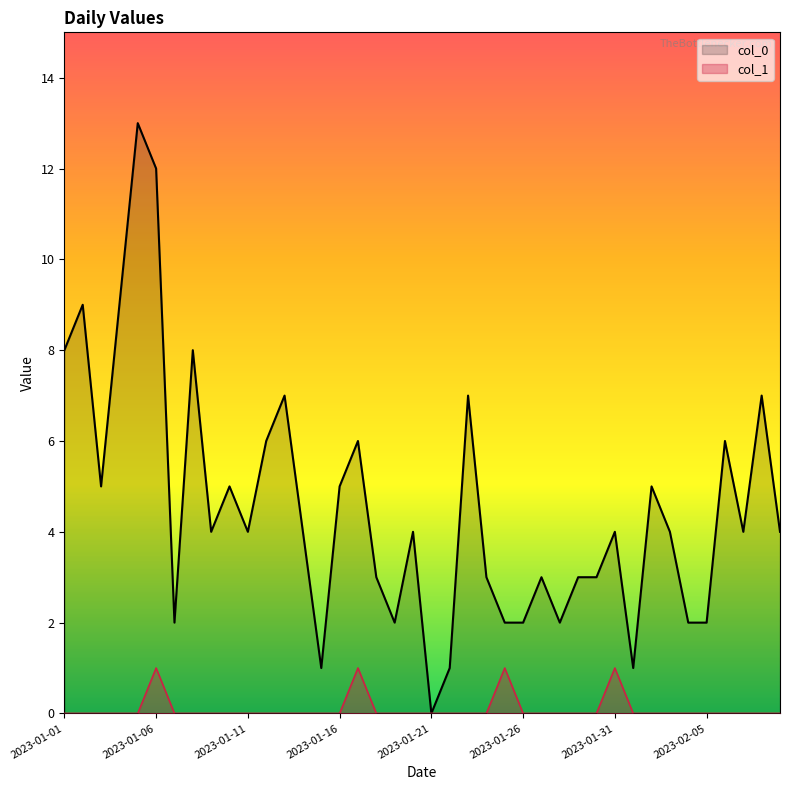

What is the sum of all col_0 values?

182